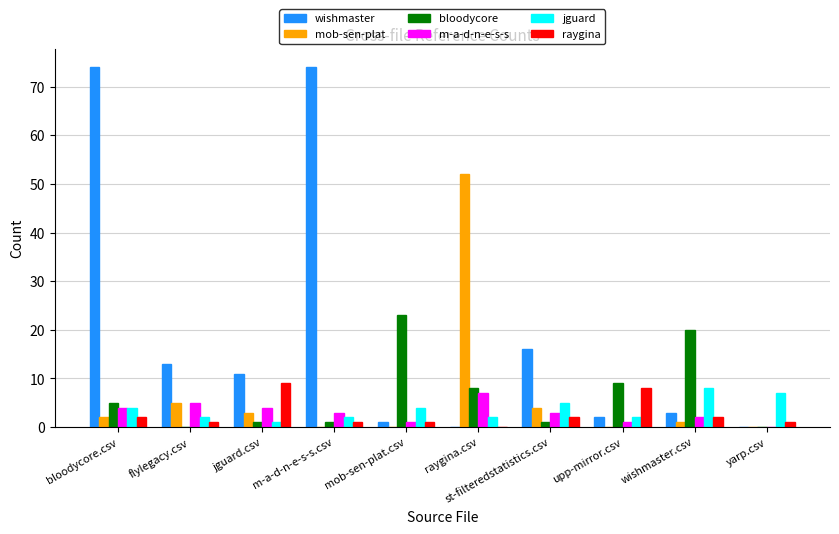

What is the total value across all series at bloodycore.csv?

91